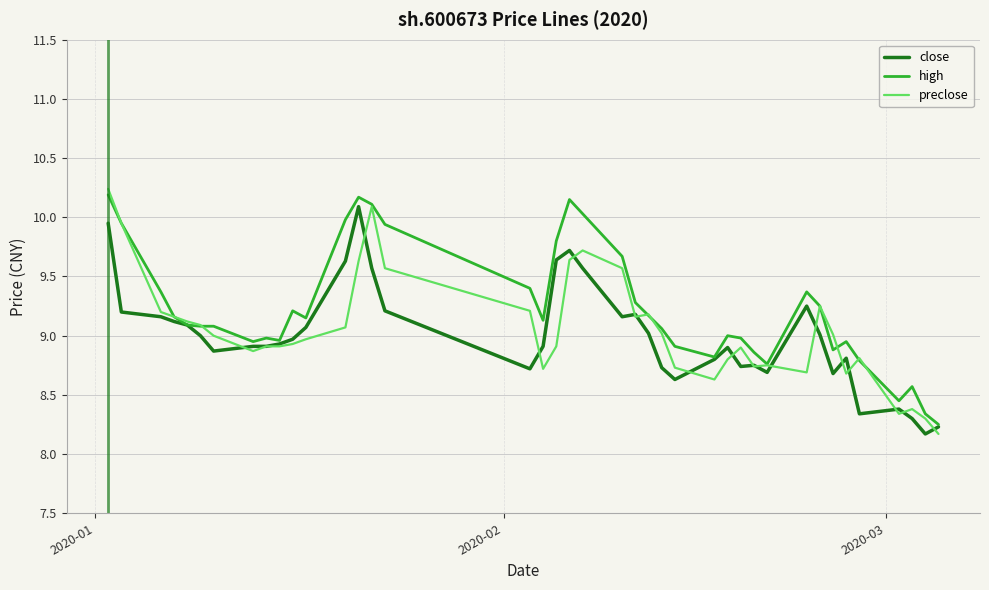

What are all the series names shown in the legend?

close, high, preclose